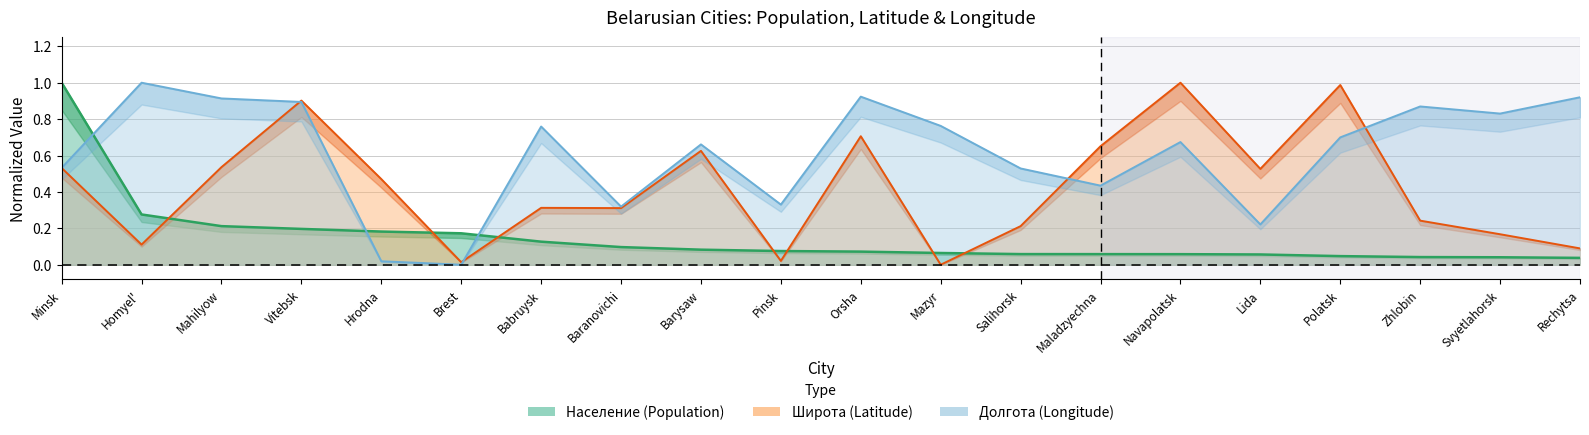

How many categories are shown in the chart?

20